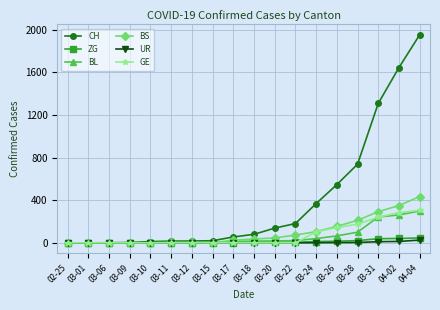

What is the total value across all series at 03-15?

25